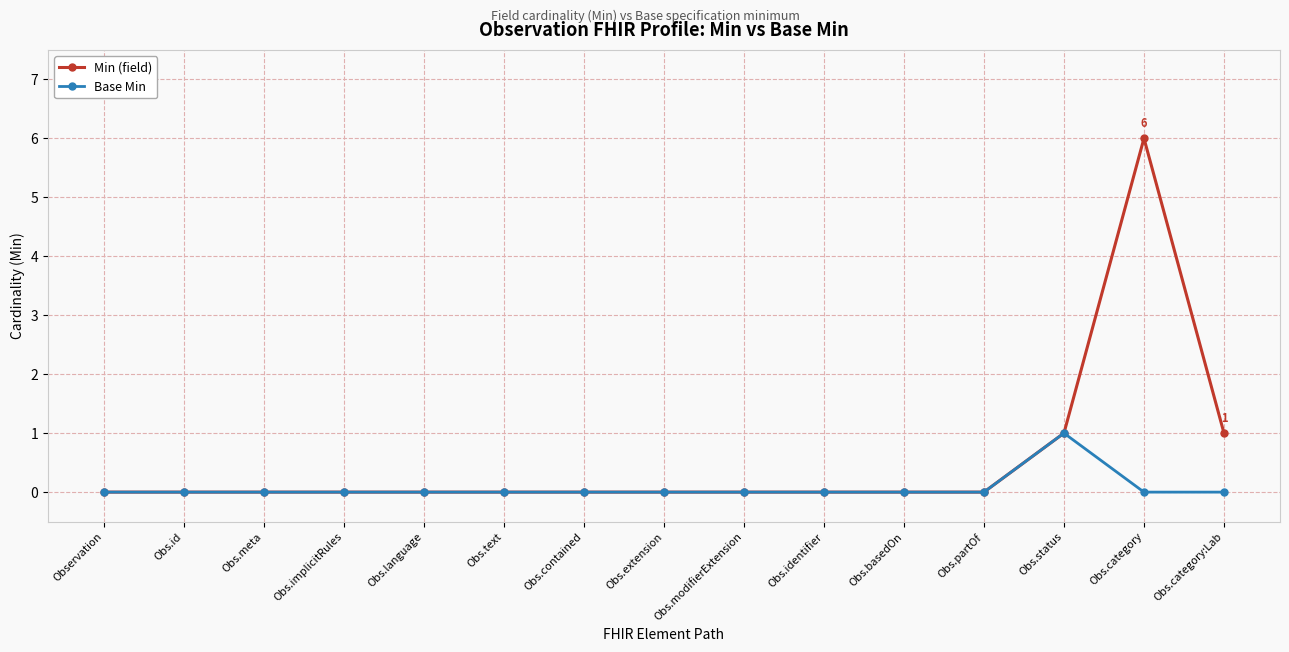

How many distinct data groups are displayed?

2